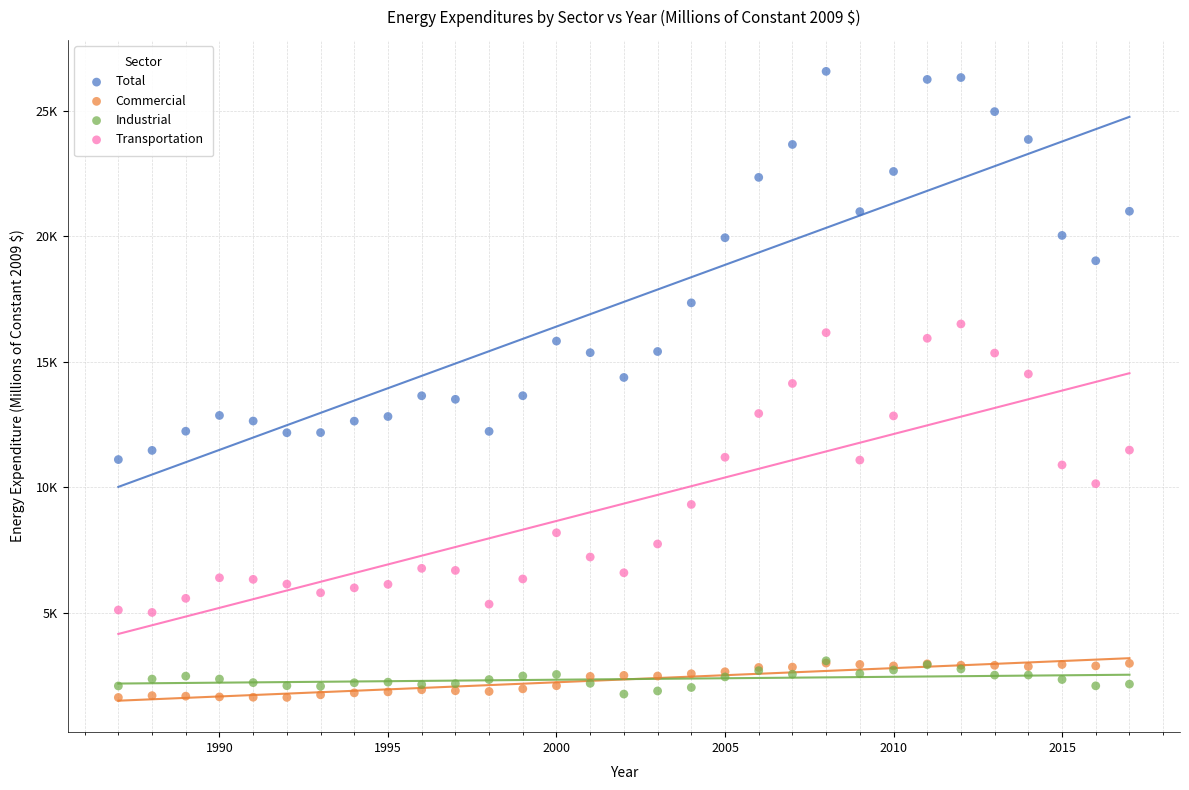

Which series contains the highest Y value?

Total